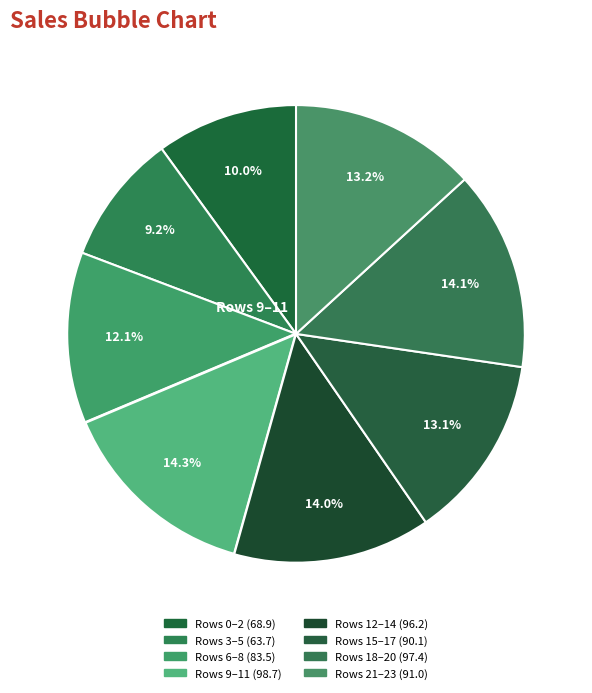

How many segments does this pie chart have?

8